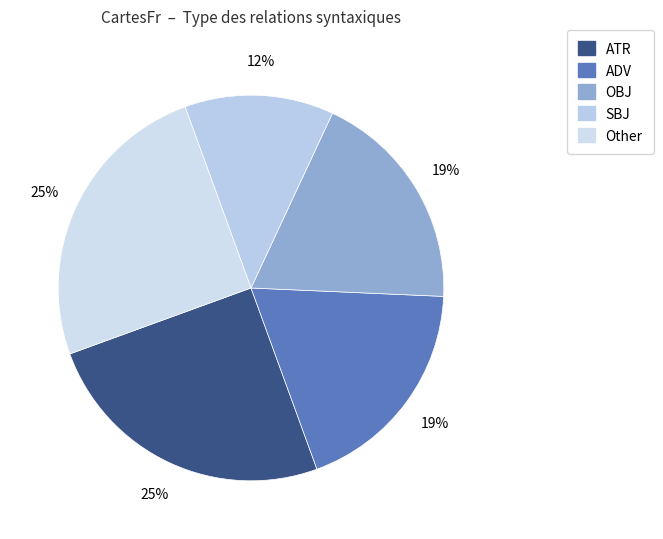

Is there a majority slice in this chart?

No